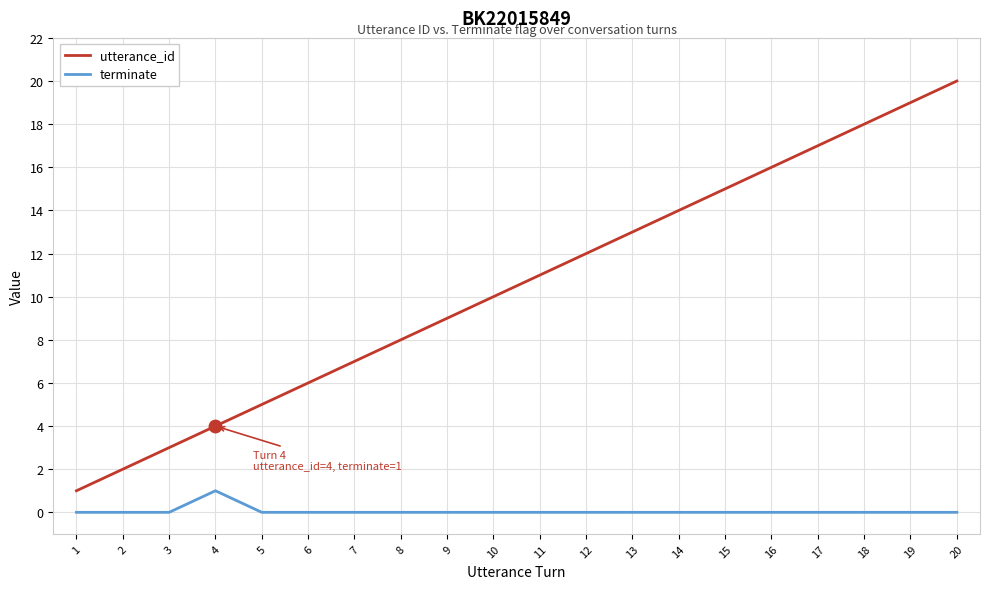

Between 13 and 15, which series saw the biggest shift?

utterance_id